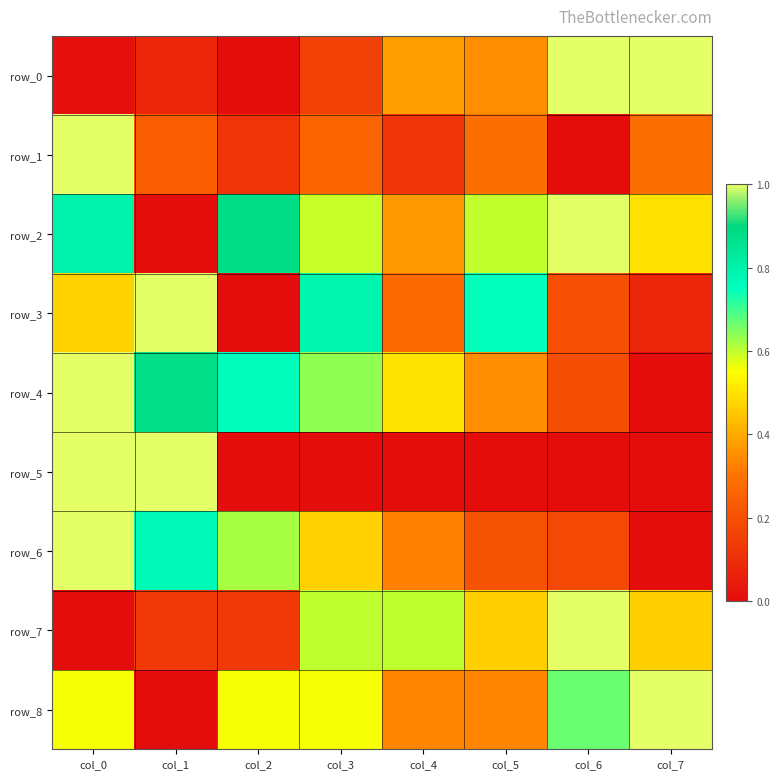

The value of row_2 at col_0 is 1.3. True or false?

False